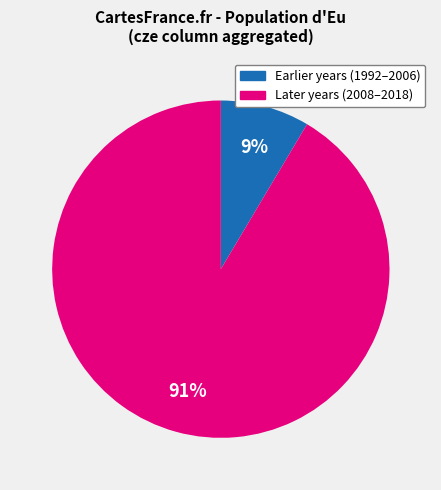

To the nearest percent, what is the average slice percentage?

50%